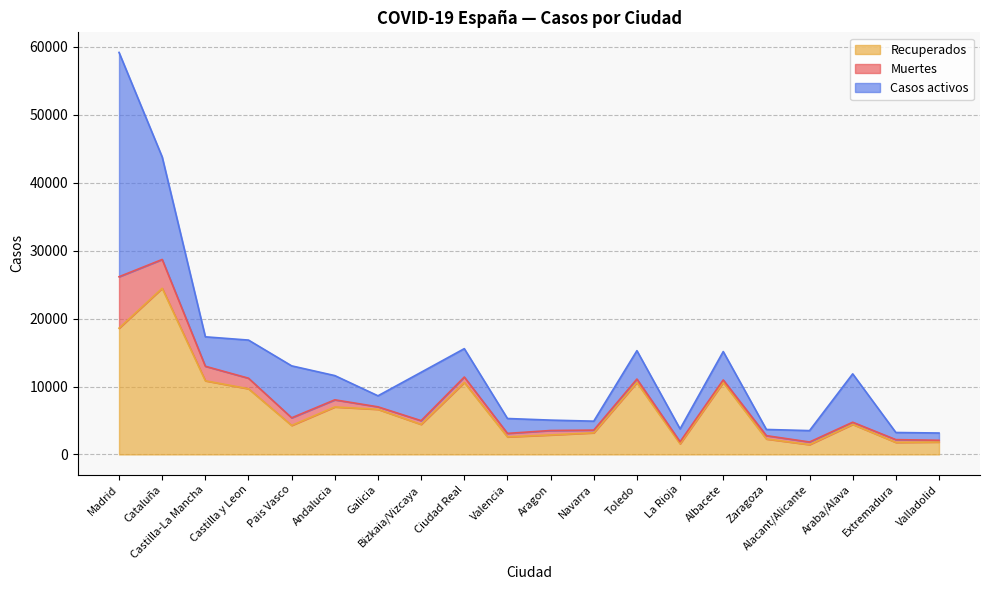

What is the difference between the maximum and second lowest values in the Casos activos series?

31981